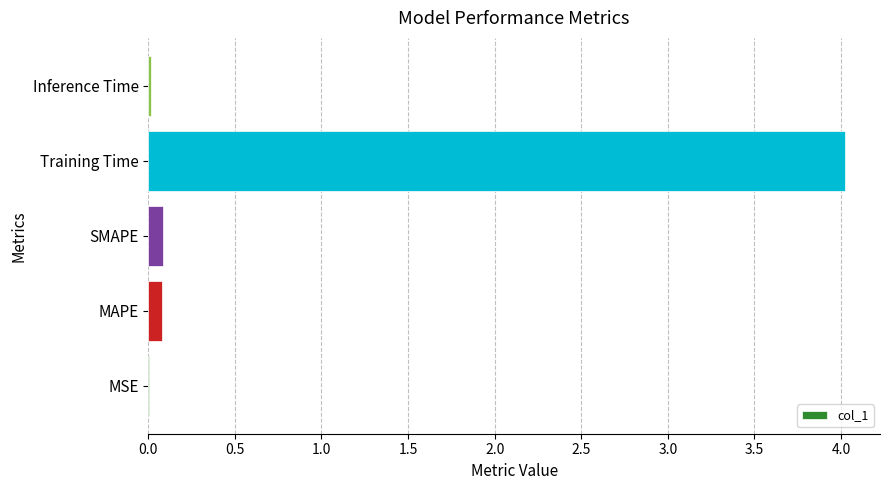

What is the sum of all values?

4.2